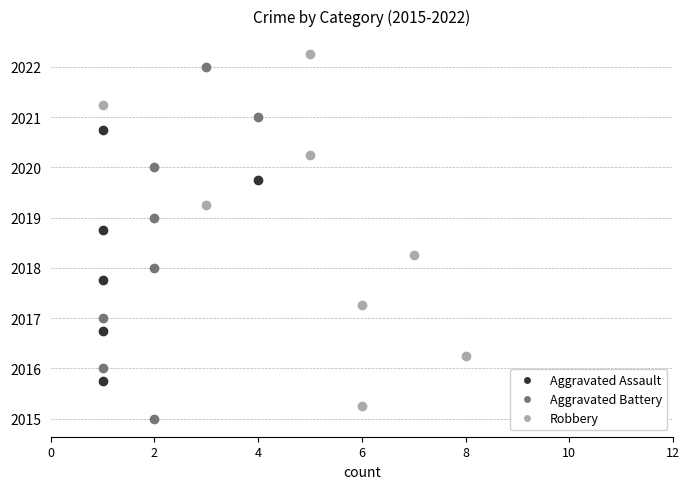

Does the chart display data point markers on the line(s)?

No